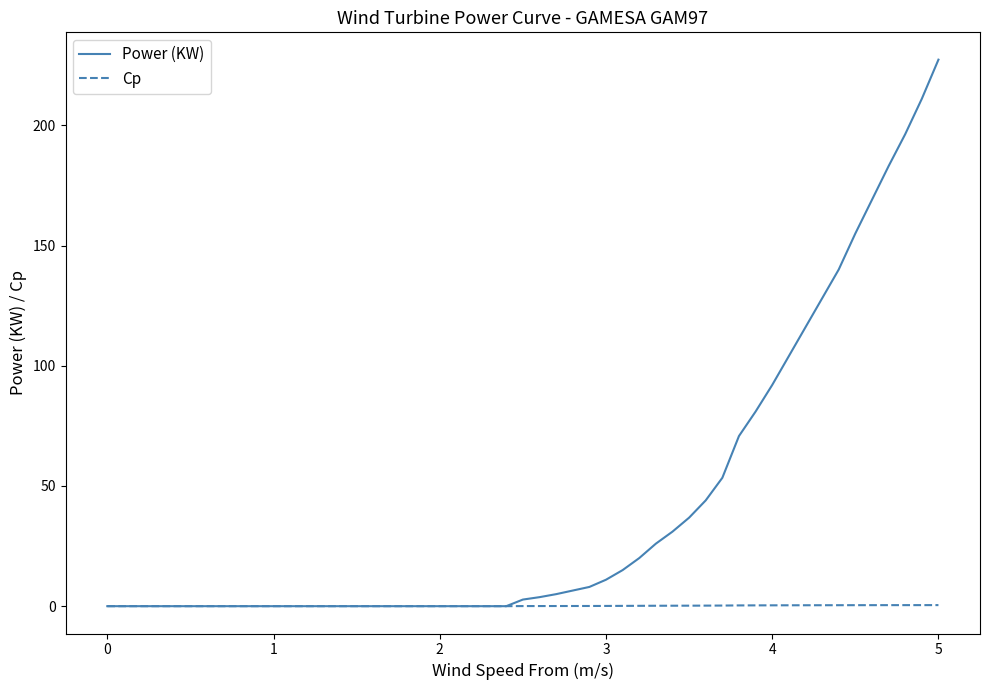

Rank the series by their maximum value, from lowest to highest.

Cp, Power (KW)